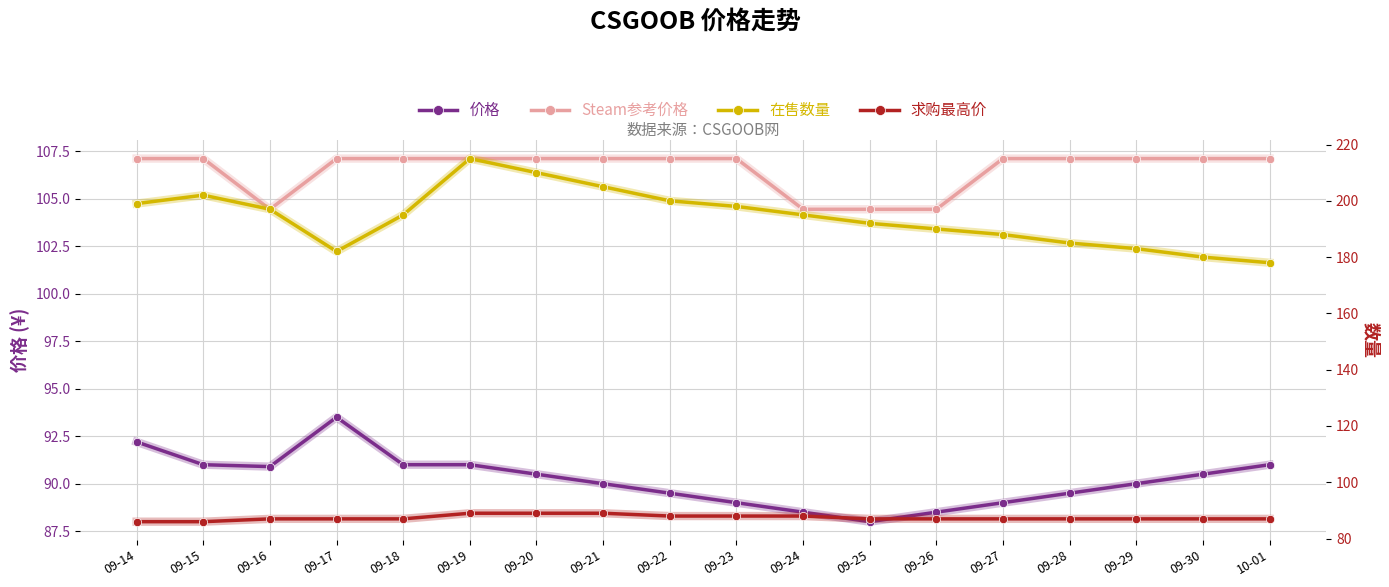

True or false: 在售数量 has more than 0 points higher than both neighbors.

True